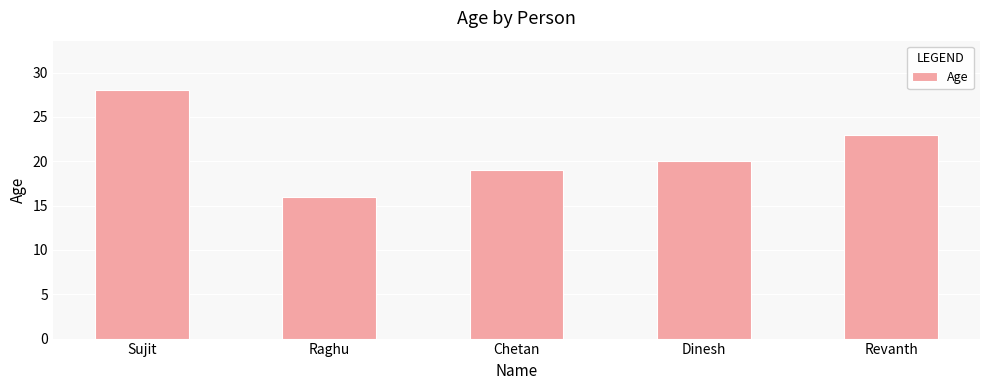

What is the average value?

21